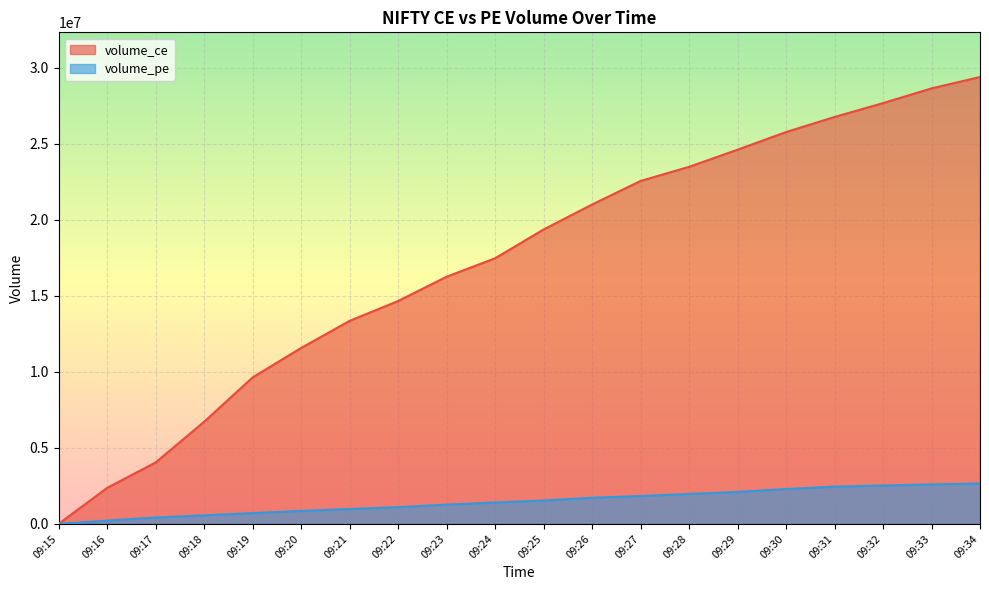

True or false: volume_pe and volume_ce cross at least once.

False